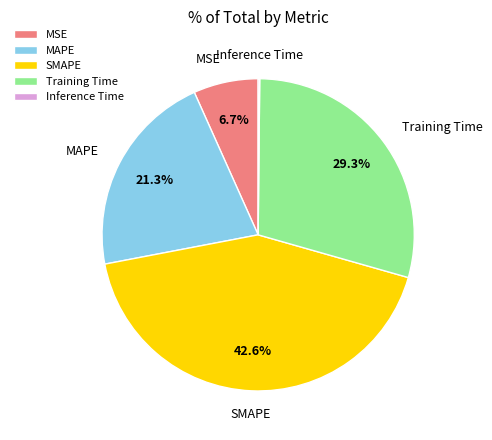

Does MSE account for over 50% of the chart?

No